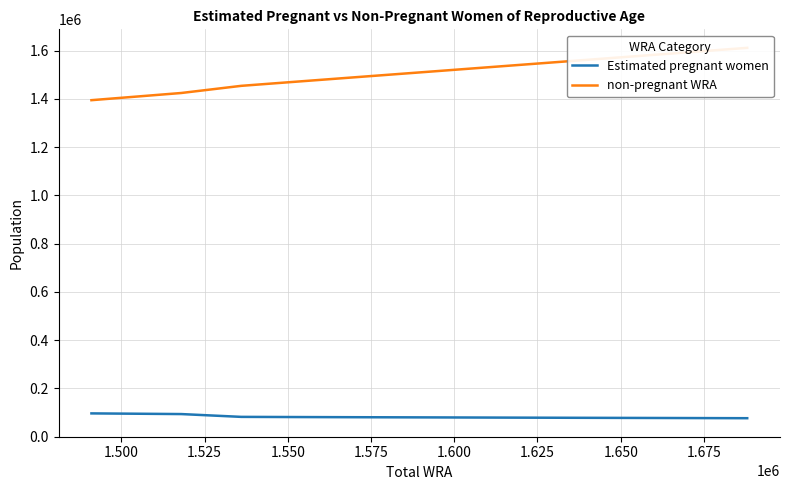

What is the label of the 5th point from the left?

1.575